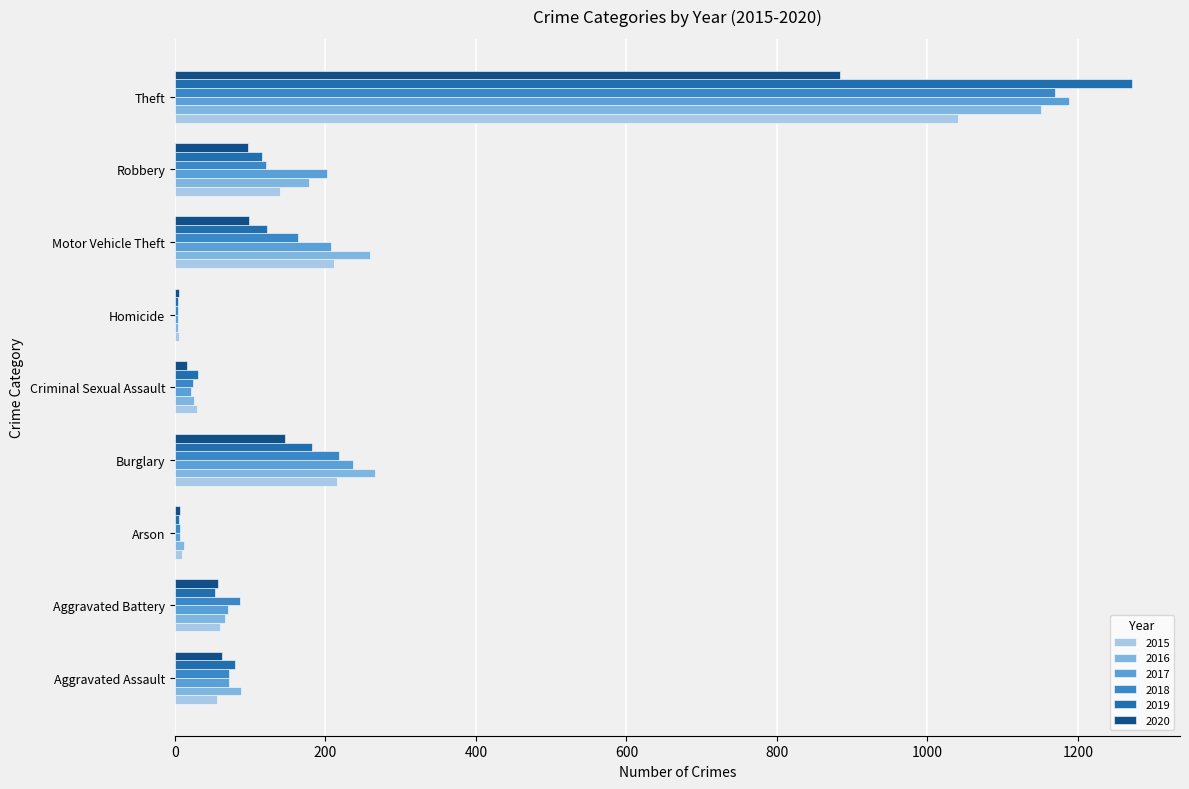

What is the sum of all 2017 values?

2011